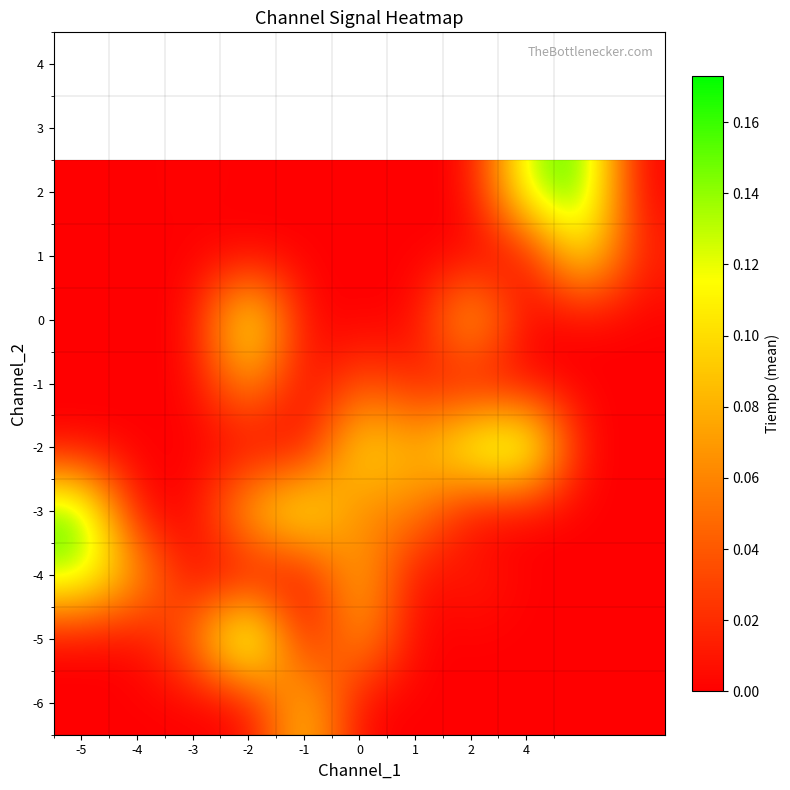

At which category does the chart reach its peak across all series?

-2